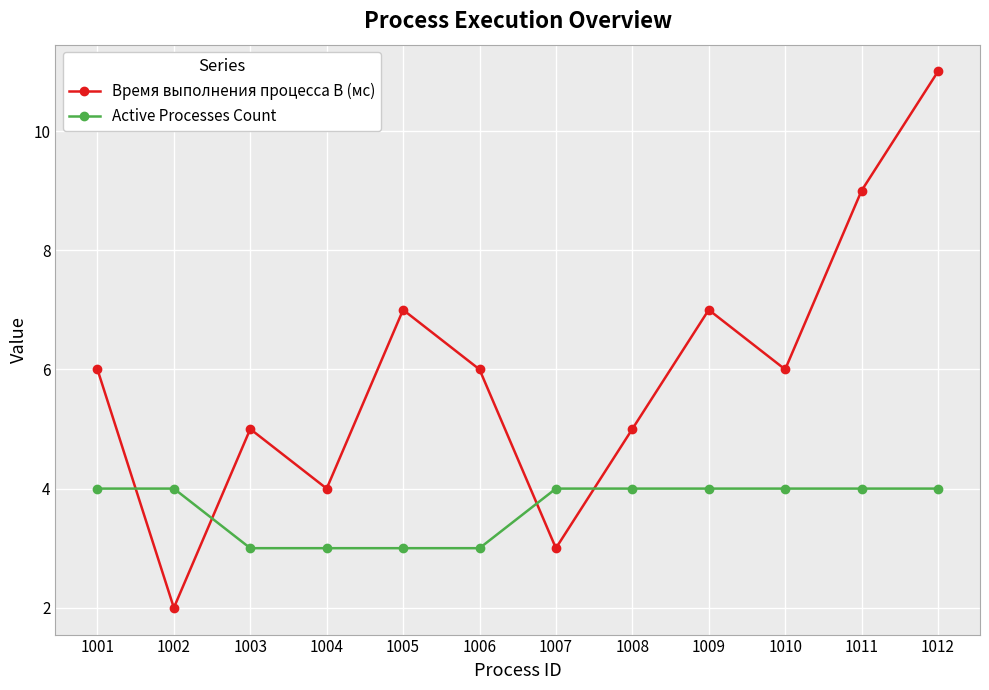

List the series in order of their peak value, lowest first.

Active Processes Count, Время выполнения процесса B (мс)